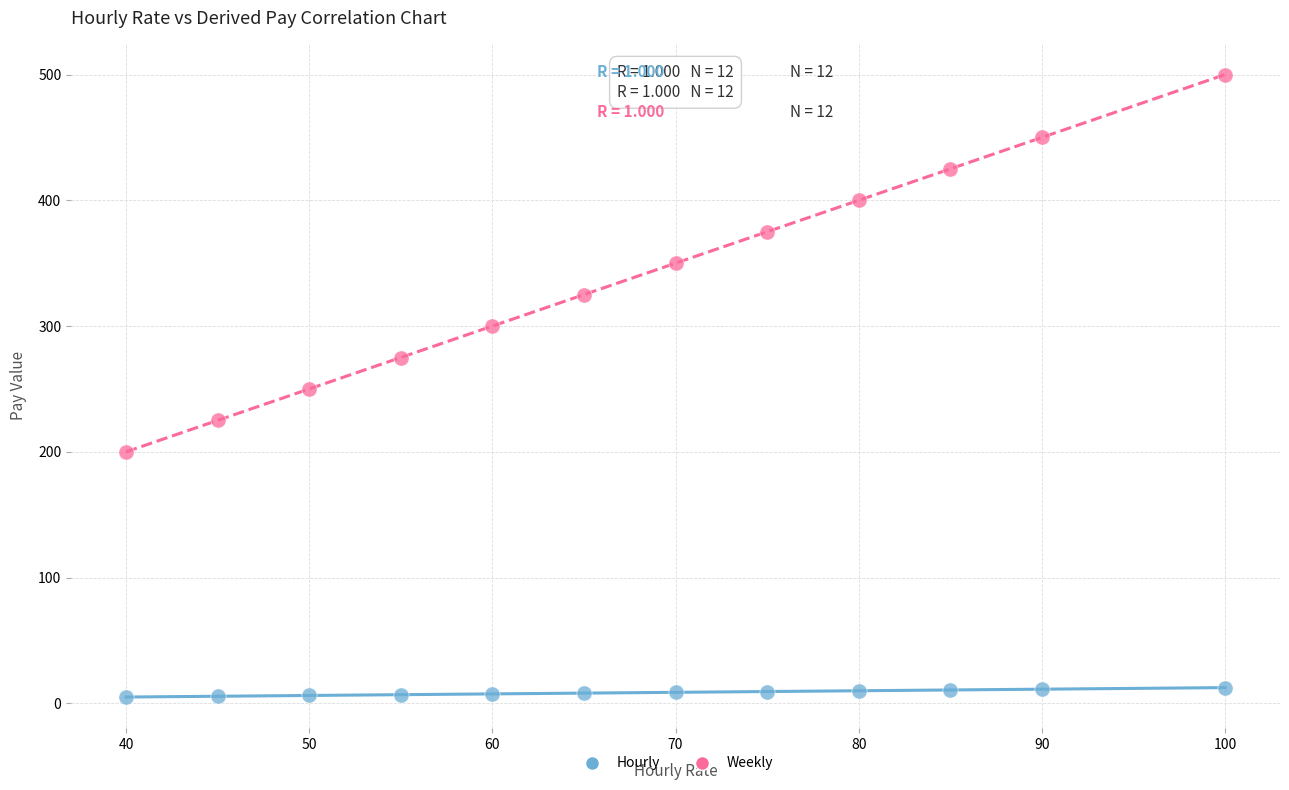

Which series reaches the minimum Y coordinate?

Hourly